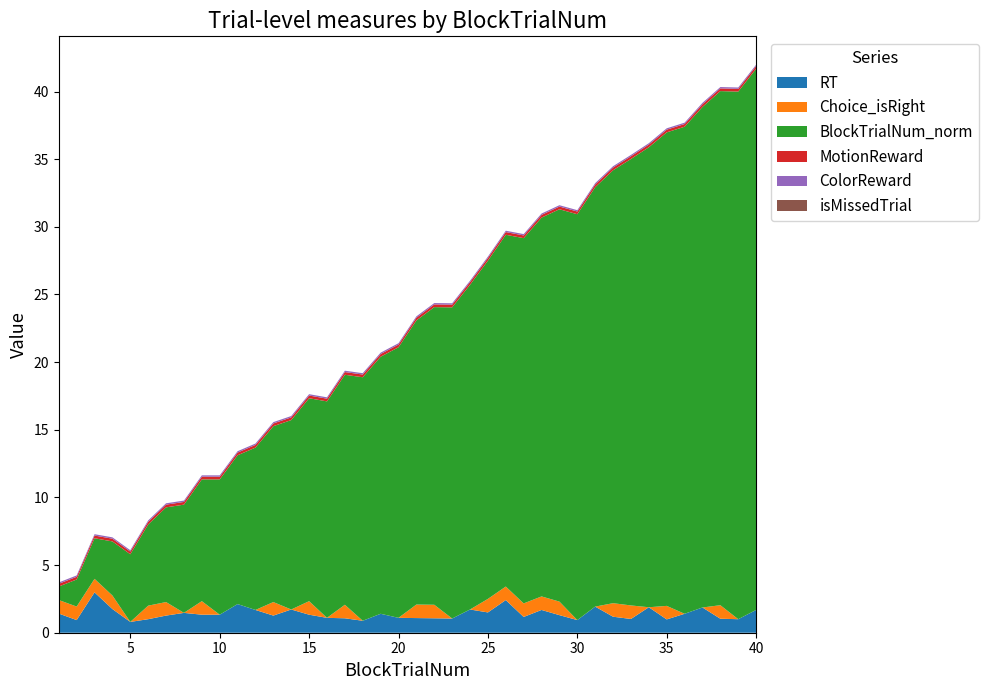

Reading right to left, transcribe all the data shown in this chart.

RT: 40=1.7	39=1.0	38=1.0	37=1.9	36=1.4	35=1.0	34=1.9	33=1.0	32=1.2	31=1.9	30=0.9	29=1.3	28=1.7	27=1.2	26=2.4	25=1.5	24=1.7	23=1.1	22=1.1	21=1.1	20=1.1	19=1.4	18=0.9	17=1.1	16=1.1	15=1.3	14=1.7	13=1.3	12=1.7	11=2.1	10=1.3	9=1.3	8=1.5	7=1.3	6=1.0	5=0.8	4=1.8	3=3.0	2=0.9	1=1.4
Choice_isRight: 40=0.0	39=0.0	38=1.0	37=0.0	36=0.0	35=1.0	34=0.0	33=1.0	32=1.0	31=0.0	30=0.0	29=1.0	28=1.0	27=1.0	26=1.0	25=1.0	24=0.0	23=0.0	22=1.0	21=1.0	20=0.0	19=0.0	18=0.0	17=1.0	16=0.0	15=1.0	14=0.0	13=1.0	12=0.0	11=0.0	10=0.0	9=1.0	8=0.0	7=1.0	6=1.0	5=0.0	4=1.0	3=1.0	2=1.0	1=1.0
BlockTrialNum_norm: 40=40.0	39=39.0	38=38.0	37=37.0	36=36.0	35=35.0	34=34.0	33=33.0	32=32.0	31=31.0	30=30.0	29=29.0	28=28.0	27=27.0	26=26.0	25=25.0	24=24.0	23=23.0	22=22.0	21=21.0	20=20.0	19=19.0	18=18.0	17=17.0	16=16.0	15=15.0	14=14.0	13=13.0	12=12.0	11=11.0	10=10.0	9=9.0	8=8.0	7=7.0	6=6.0	5=5.0	4=4.0	3=3.0	2=2.0	1=1.0
MotionReward: 40=0.2	39=0.2	38=0.2	37=0.2	36=0.2	35=0.2	34=0.2	33=0.2	32=0.2	31=0.2	30=0.2	29=0.2	28=0.2	27=0.2	26=0.2	25=0.2	24=0.2	23=0.2	22=0.2	21=0.2	20=0.2	19=0.2	18=0.2	17=0.2	16=0.2	15=0.2	14=0.2	13=0.2	12=0.2	11=0.2	10=0.2	9=0.2	8=0.2	7=0.2	6=0.2	5=0.2	4=0.2	3=0.2	2=0.2	1=0.2
ColorReward: 40=0.1	39=0.1	38=0.1	37=0.1	36=0.1	35=0.1	34=0.1	33=0.1	32=0.1	31=0.1	30=0.1	29=0.1	28=0.1	27=0.1	26=0.1	25=0.1	24=0.1	23=0.1	22=0.1	21=0.1	20=0.1	19=0.1	18=0.1	17=0.1	16=0.1	15=0.1	14=0.1	13=0.1	12=0.1	11=0.1	10=0.1	9=0.1	8=0.1	7=0.1	6=0.1	5=0.1	4=0.1	3=0.1	2=0.1	1=0.1
isMissedTrial: 40=0.0	39=0.0	38=0.0	37=0.0	36=0.0	35=0.0	34=0.0	33=0.0	32=0.0	31=0.0	30=0.0	29=0.0	28=0.0	27=0.0	26=0.0	25=0.0	24=0.0	23=0.0	22=0.0	21=0.0	20=0.0	19=0.0	18=0.0	17=0.0	16=0.0	15=0.0	14=0.0	13=0.0	12=0.0	11=0.0	10=0.0	9=0.0	8=0.0	7=0.0	6=0.0	5=0.0	4=0.0	3=0.0	2=0.0	1=0.0